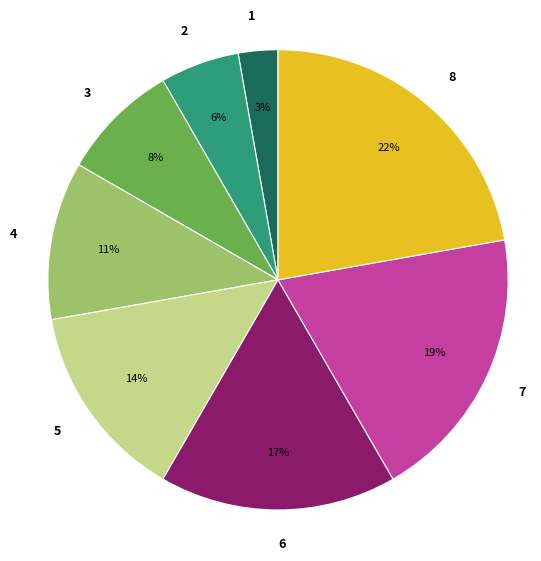

To the nearest percent, what portion does 3 represent?

8%